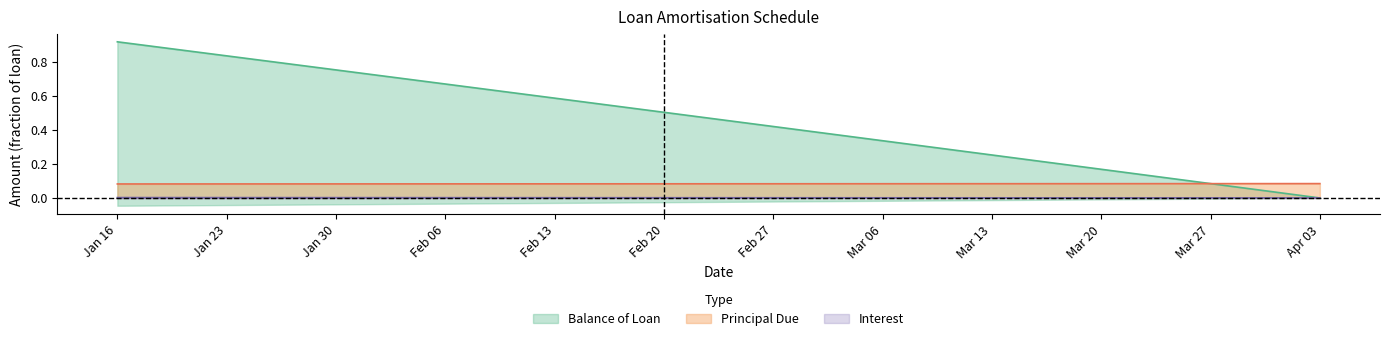

What is the approximate value of Balance of Loan at Jan 23?

0.8